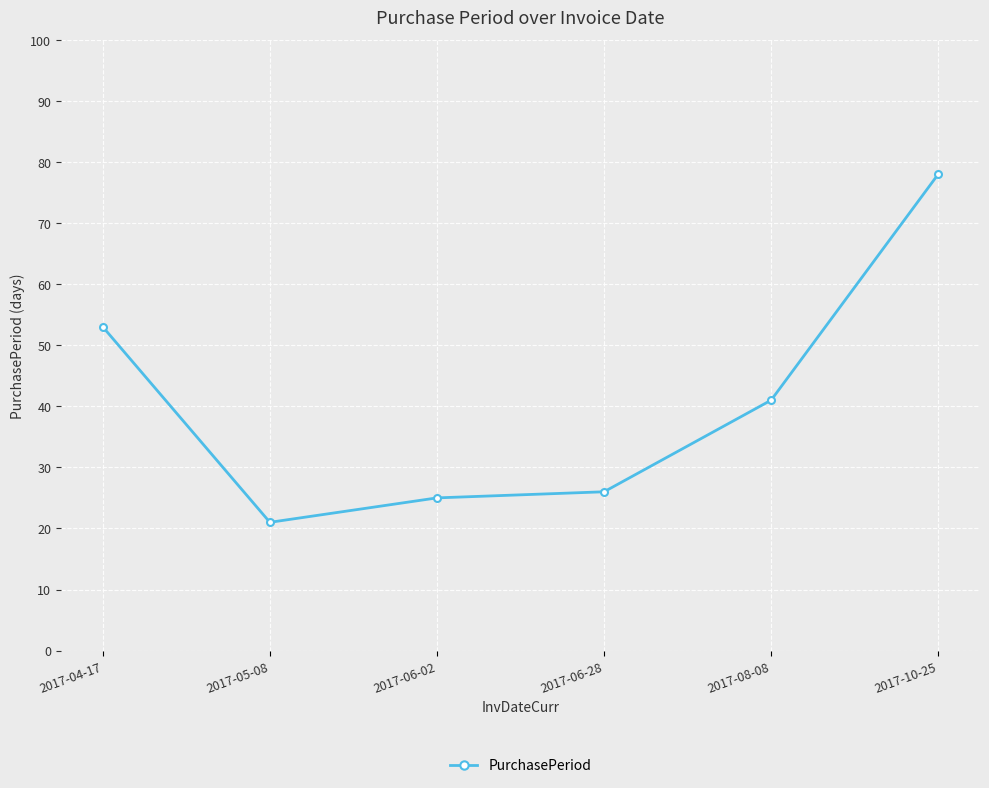

How many lines are shown in the chart?

1